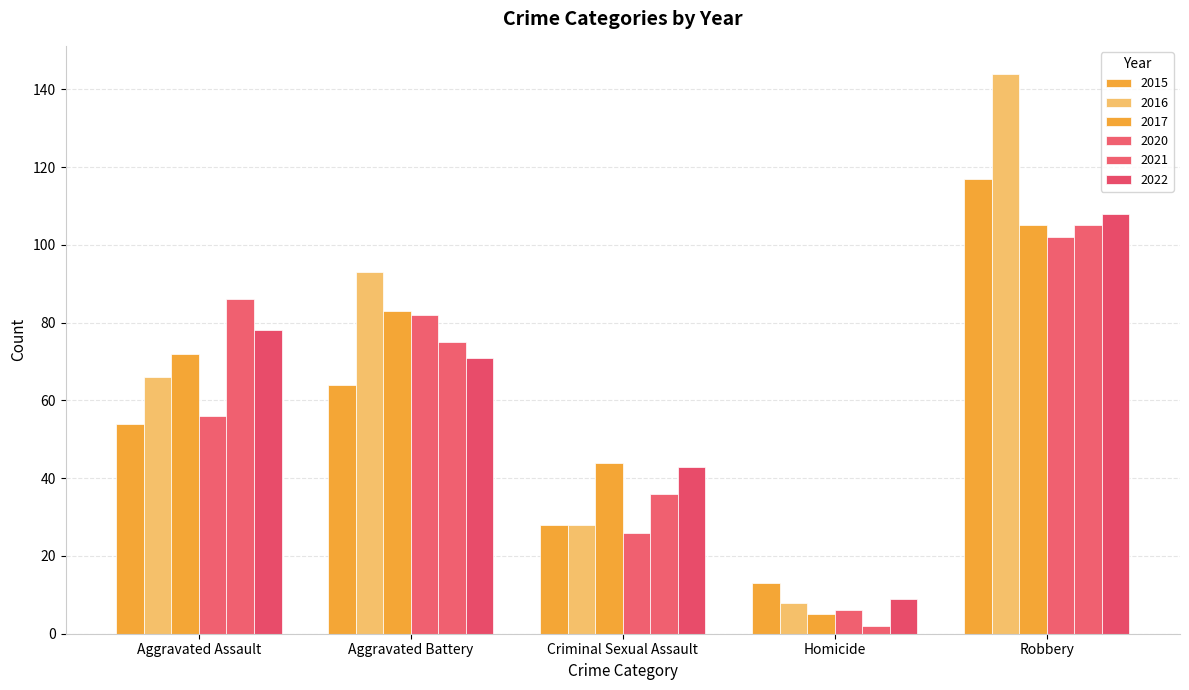

Does the chart contain any negative values?

No